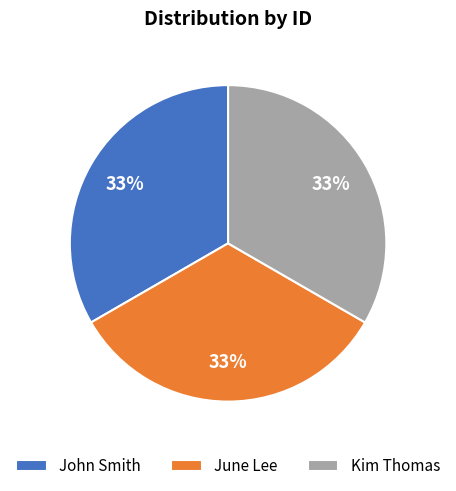

Is it true that Kim Thomas is 42% of the pie?

False